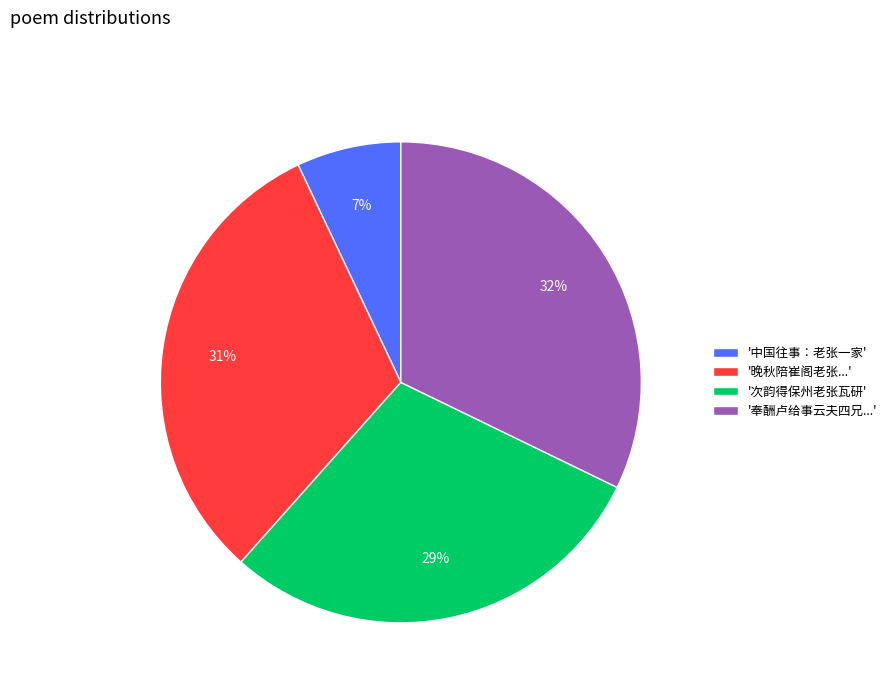

To the nearest percent, what is the combined percentage of '次韵得保州老张瓦研' and '奉酬卢给事云夫四兄...'?

62%